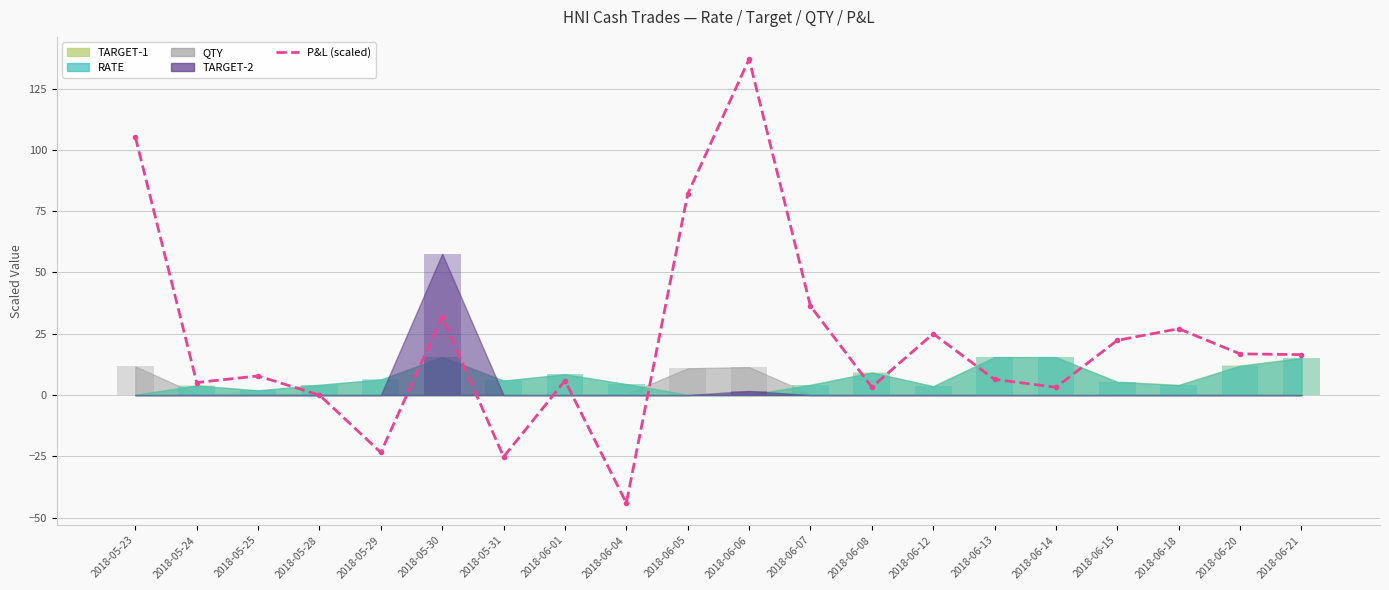

Which has a higher value, 2018-05-30 or 2018-06-04?

2018-05-30